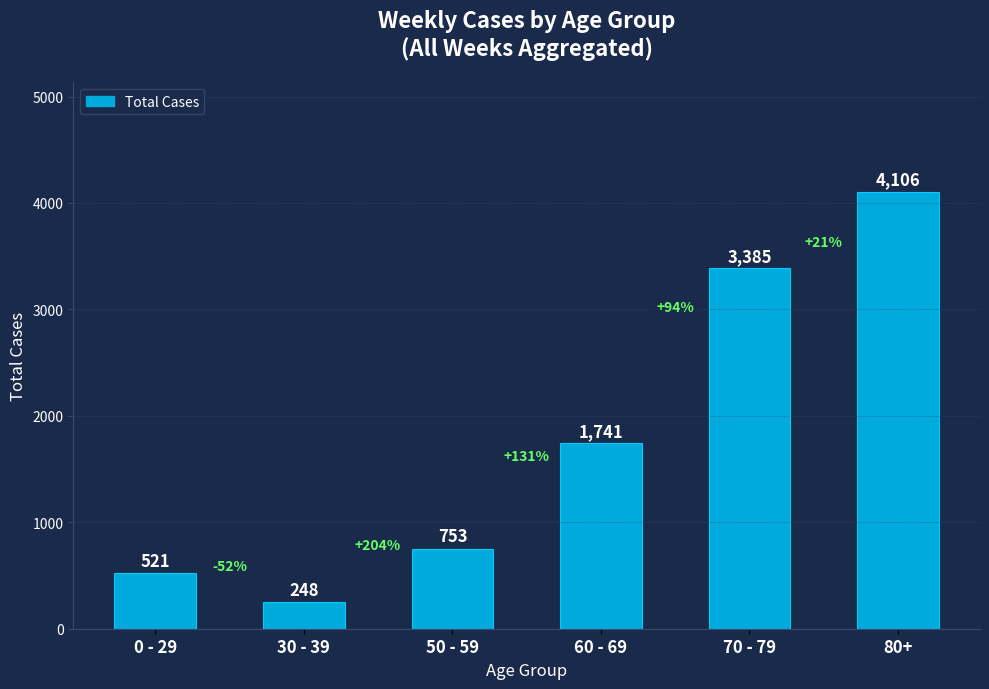

List the labels in order of value, smallest first.

30 - 39, 0 - 29, 50 - 59, 60 - 69, 70 - 79, 80+